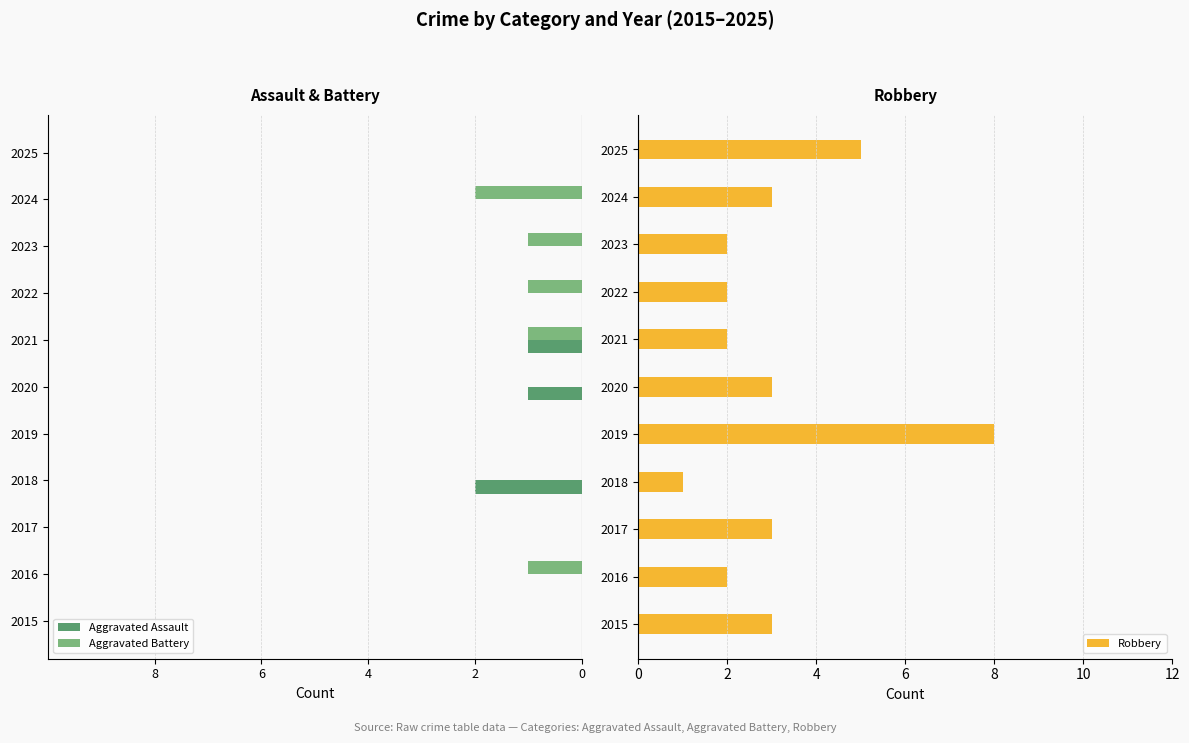

The Robbery series shows 2 at 2021. True or false?

True